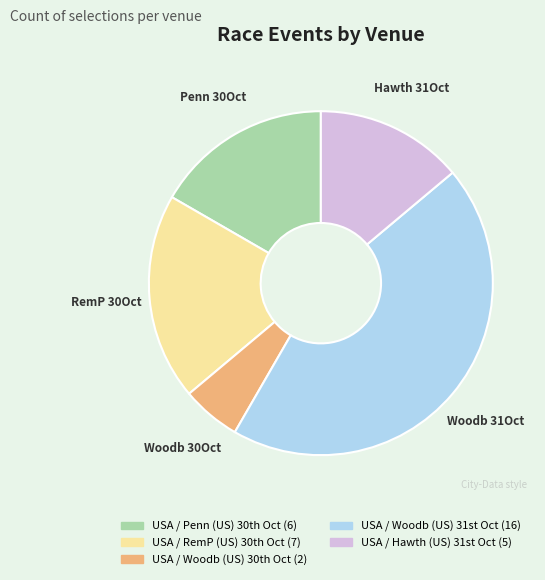

Is there any slice that represents more than half of the pie?

No